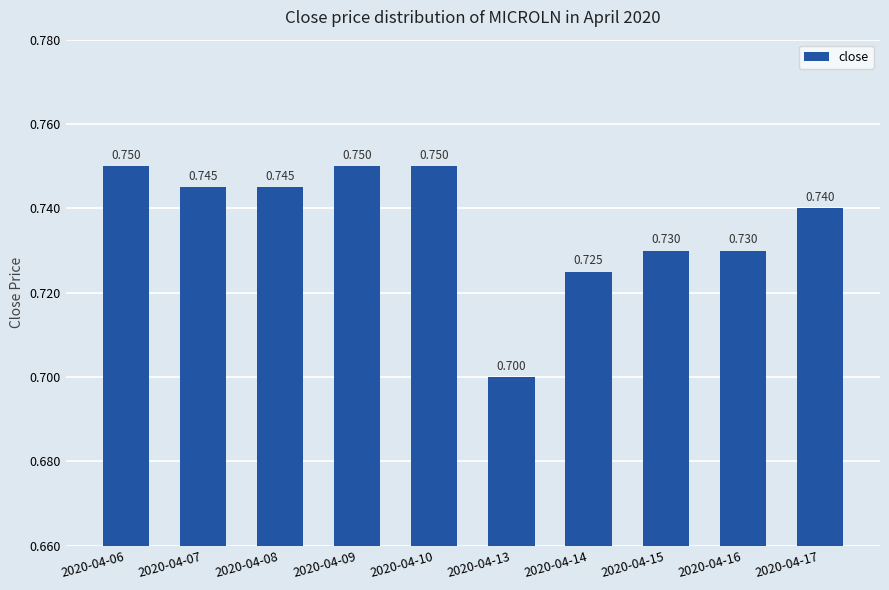

List the labels in order of value, smallest first.

2020-04-13, 2020-04-14, 2020-04-15, 2020-04-16, 2020-04-17, 2020-04-07, 2020-04-08, 2020-04-06, 2020-04-09, 2020-04-10